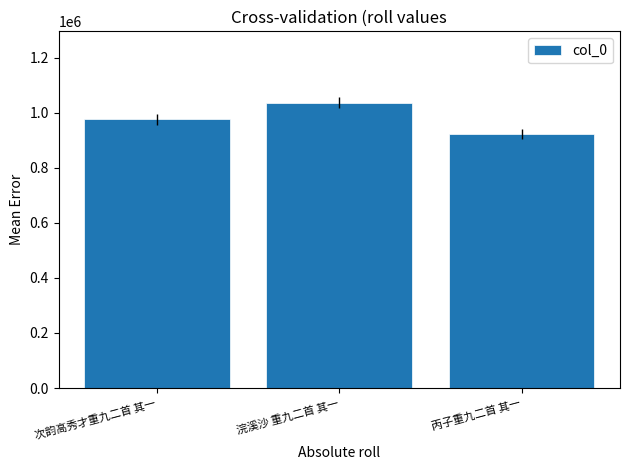

What is the minimum value shown in the chart?

922224